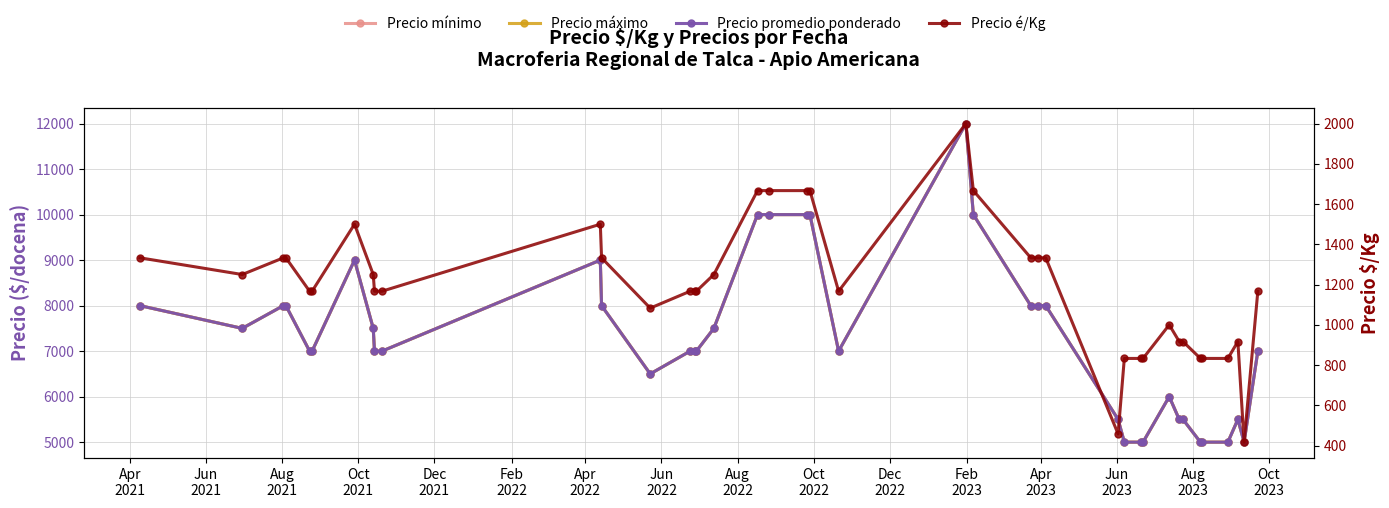

What is the difference between the highest and lowest values at Feb
2023?

6667